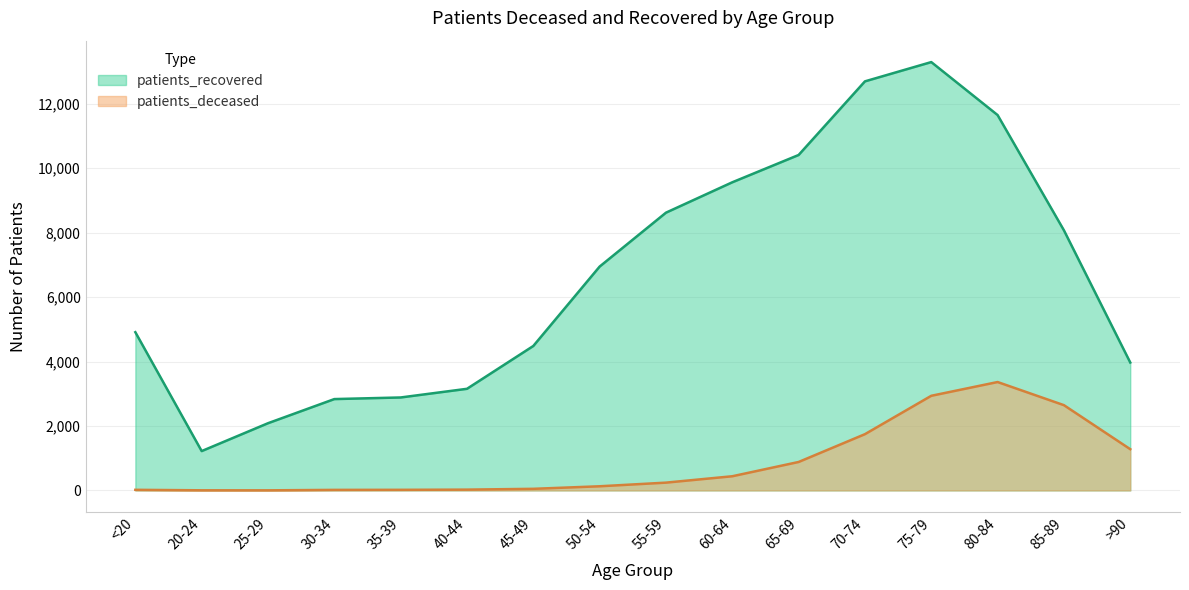

Between 75-79 and 65-69, which is larger?

75-79